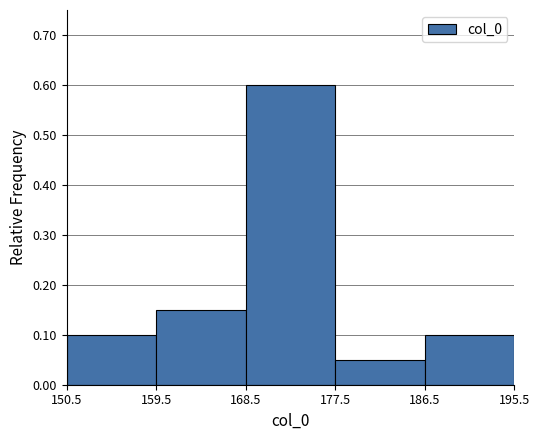

Reading left to right, transcribe this chart: for each bar, give the range it covers on the x-axis and its height. The values are not printed on the chart, so give them approximately, as read against the axis.

150.5 to 159.5: 0.10
159.5 to 168.5: 0.15
168.5 to 177.5: 0.60
177.5 to 186.5: 0.05
186.5 to 195.5: 0.10